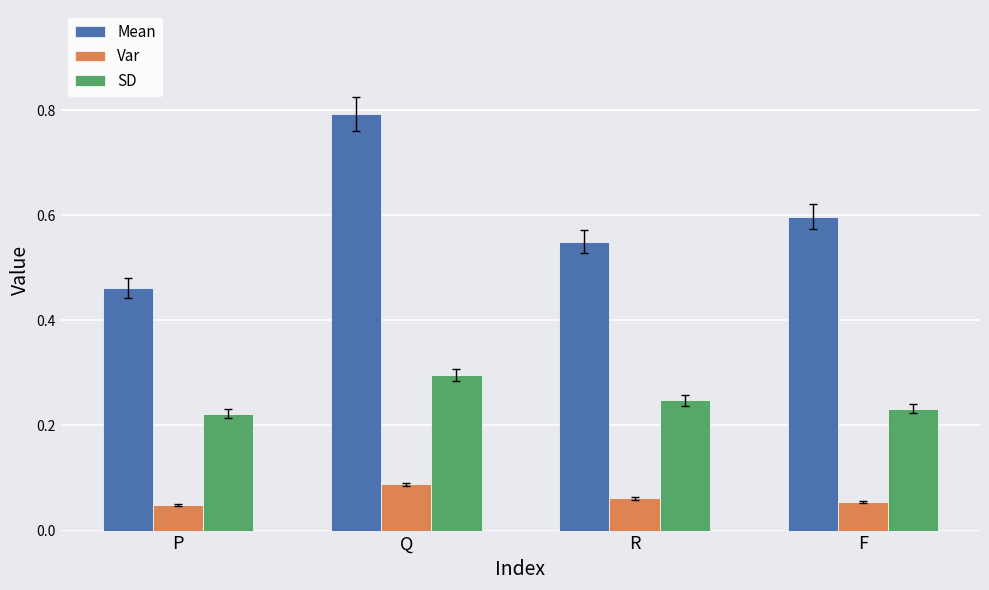

Between R and F, which series saw the biggest shift?

Mean